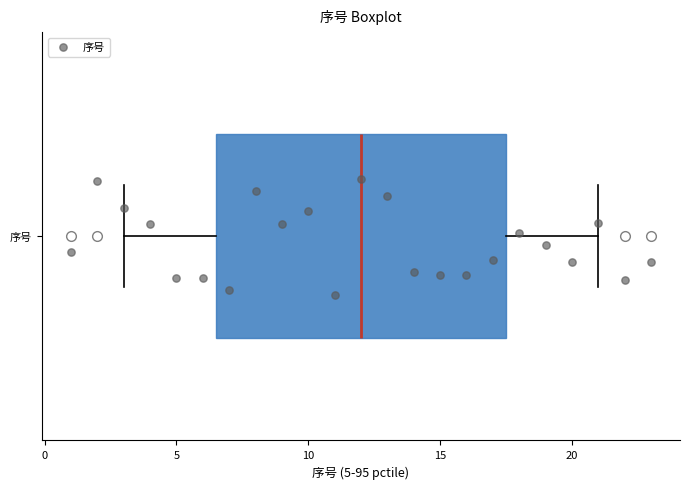

Transcribe this box plot: give where the median line is, the range the box spans, and where the two whiskers end, as read against the x-axis. The values are not printed on the chart, so give them approximately, as read against the axis.

median 12.0, box 6.5 to 17.5, whiskers 3.0 to 21.0